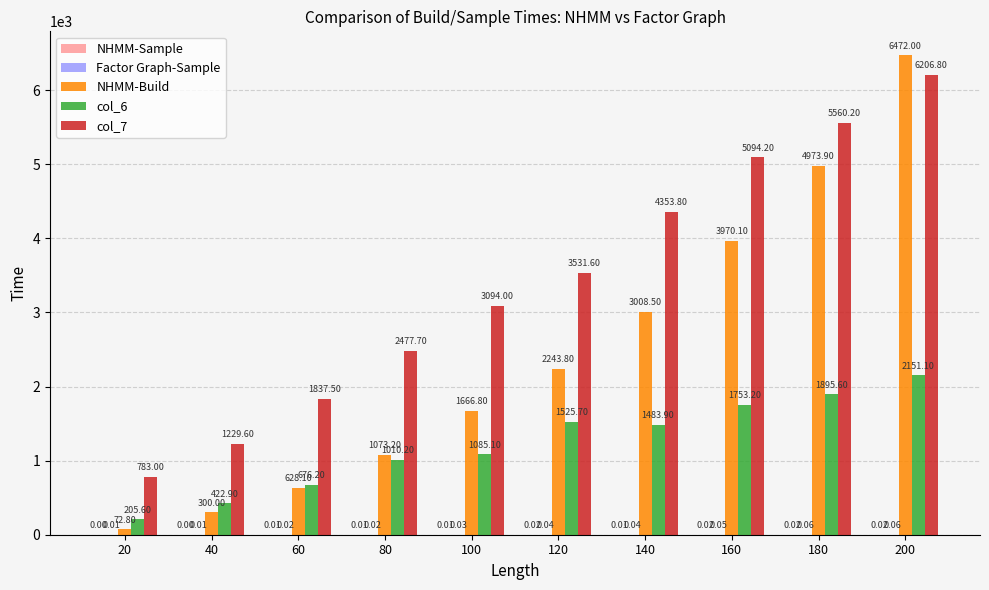

Between 60 and 160, which series saw the biggest shift?

NHMM-Build